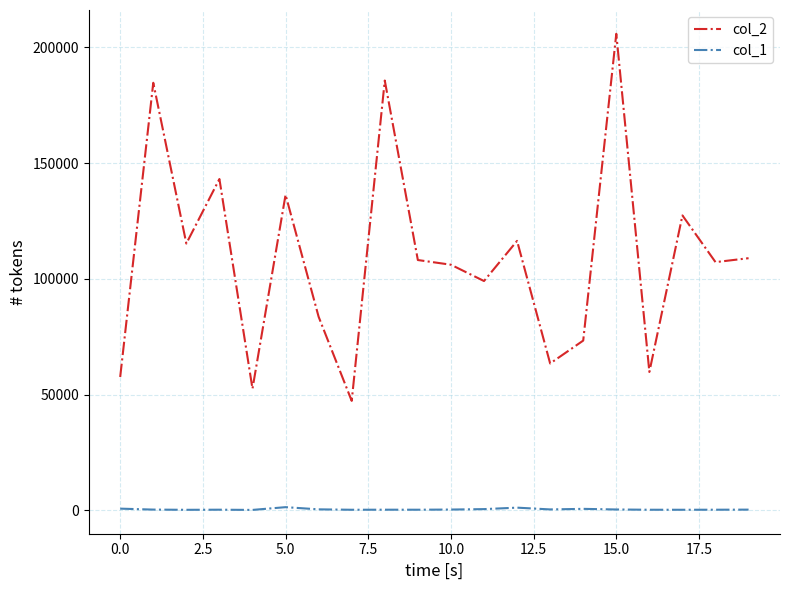

Which series has the largest total across all categories?

col_2